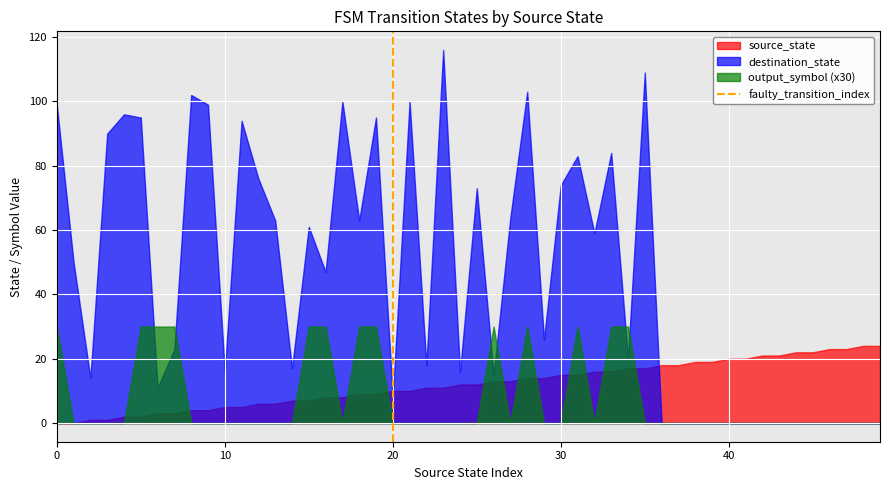

What is the highest value of the destination_state series?

116